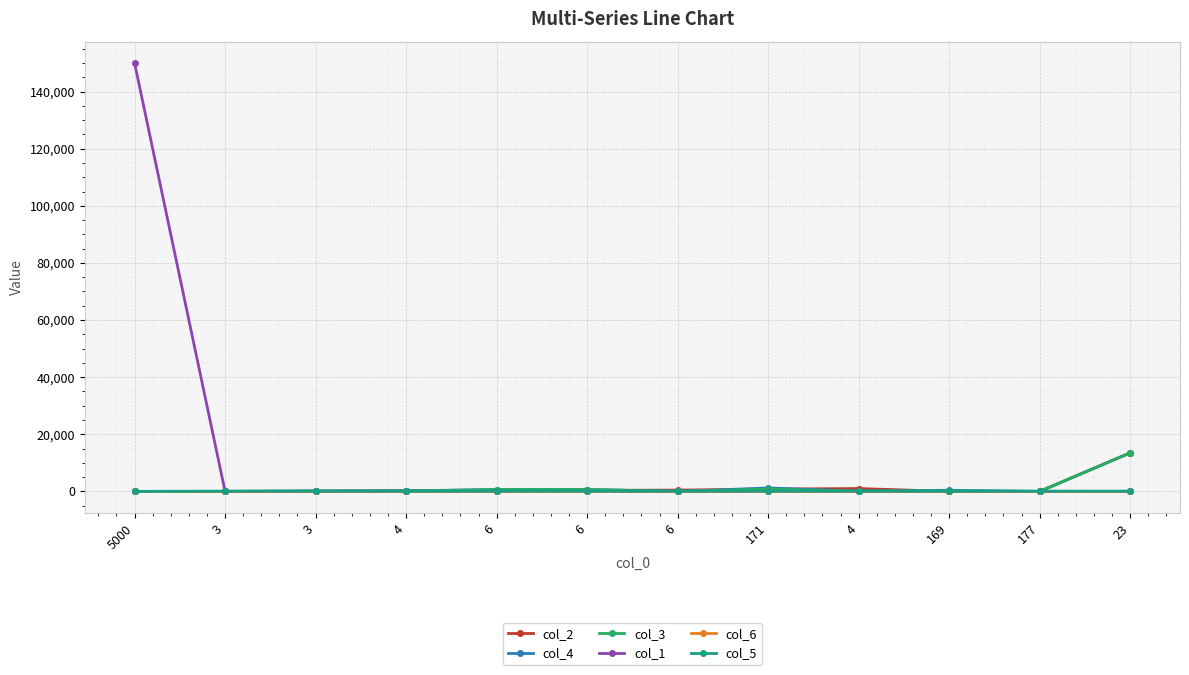

What is the difference between the maximum and minimum values in the col_4 series?

13499